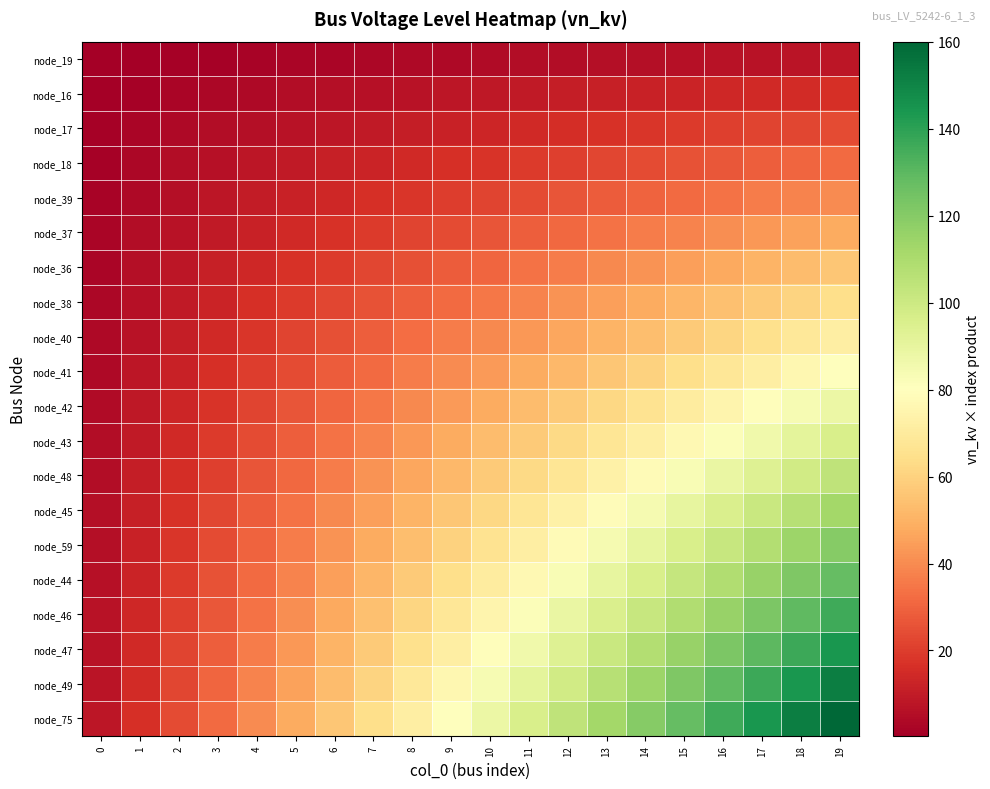

At which category does the chart reach its peak across all series?

19